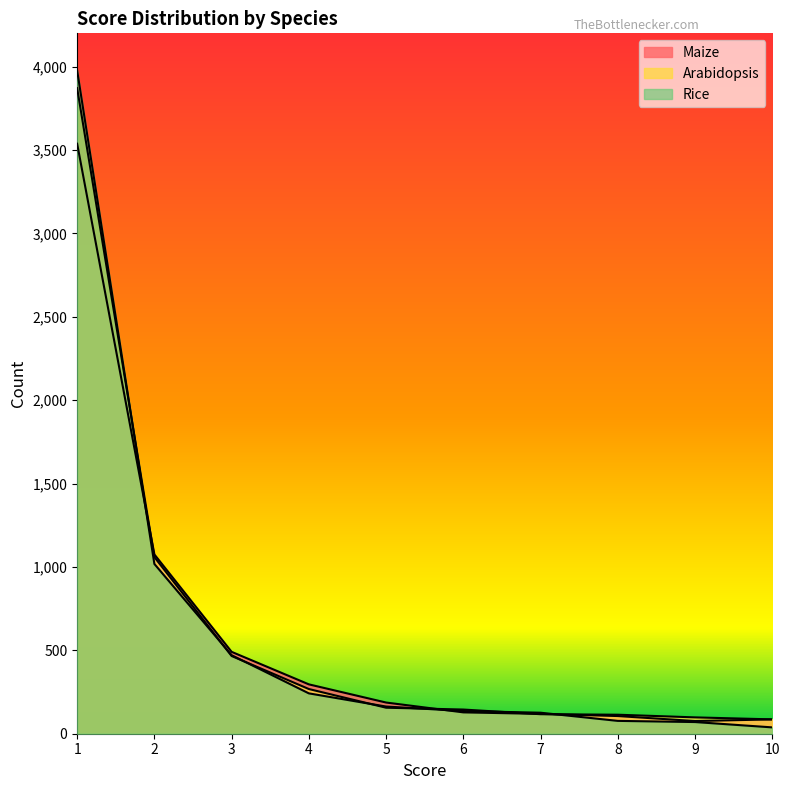

What is the spread (max minus min) of values at 2?

57